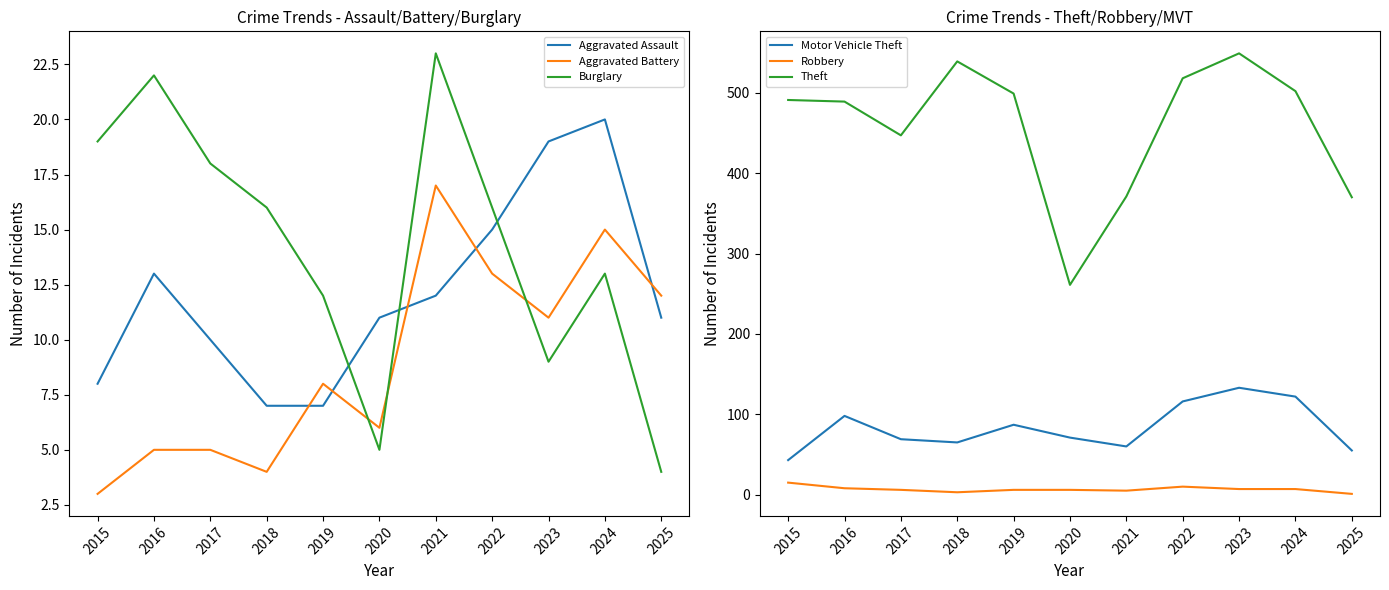

True or false: Robbery and Motor Vehicle Theft intersect in this chart.

False